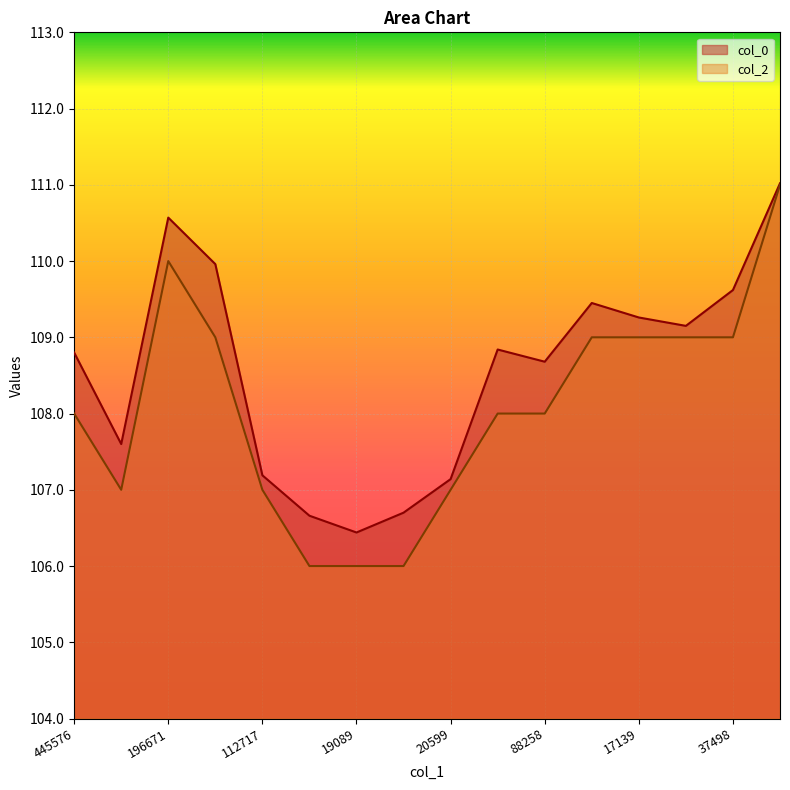

Between 84638 and 37498, which is larger?

84638